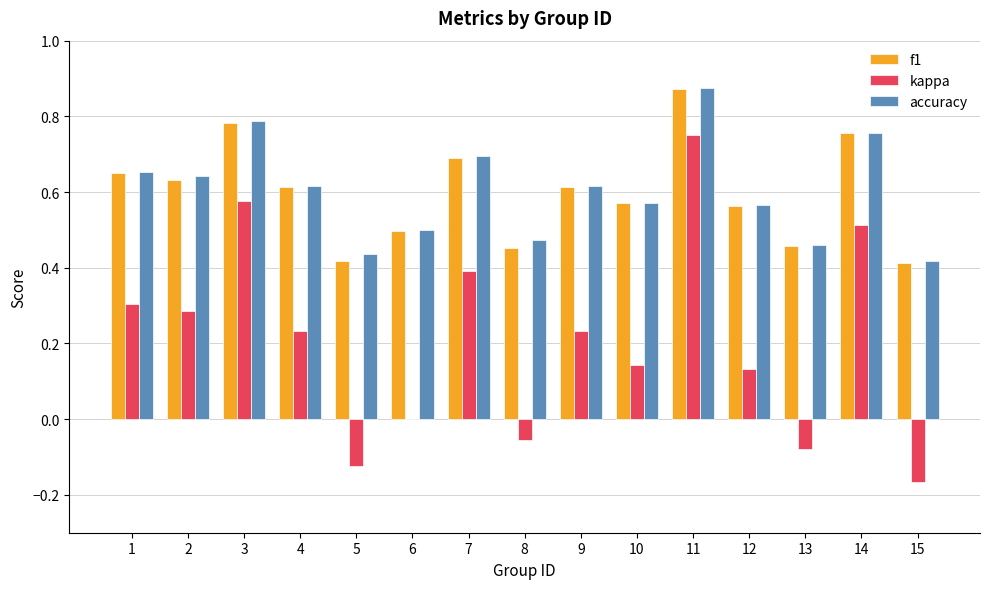

The kappa series shows 0.4 at 11. True or false?

False